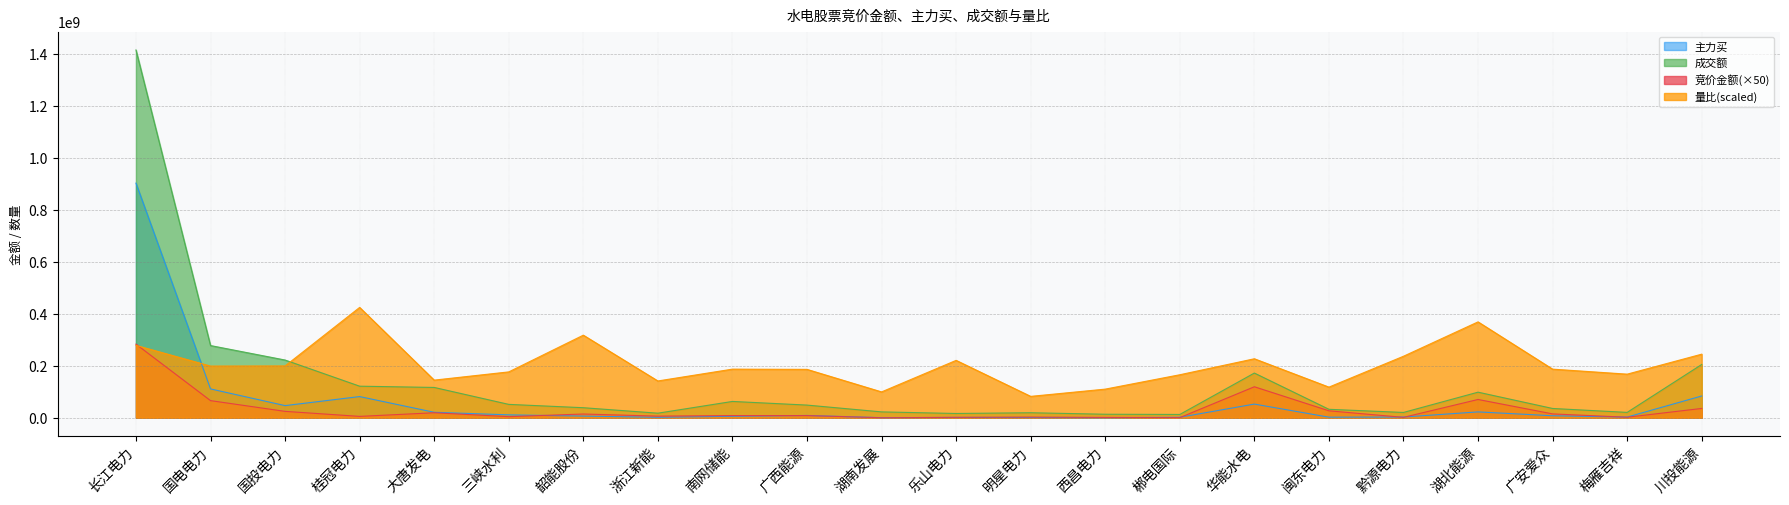

The value of 主力买 at 三峡水利 is 11140240.0. True or false?

True